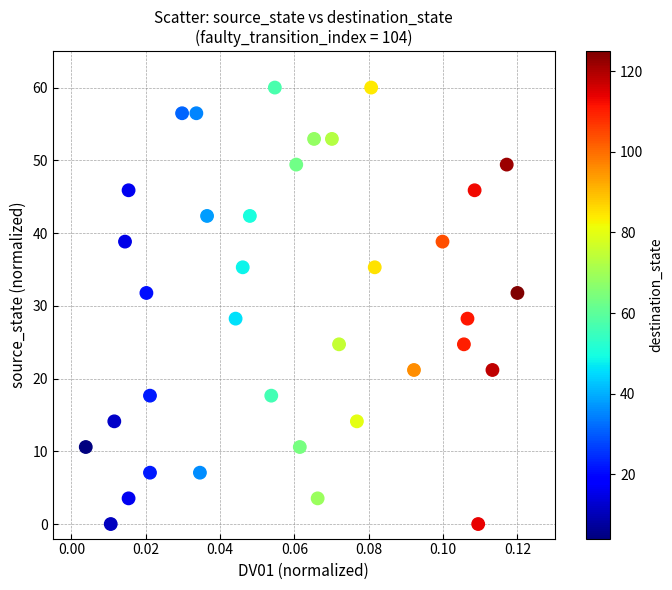

What is the range of Y values (max minus min)?

60.0